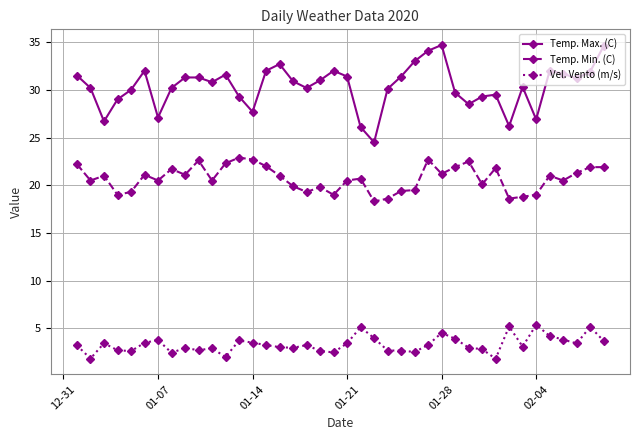

What is the maximum value for Vel. Vento (m/s)?

5.4